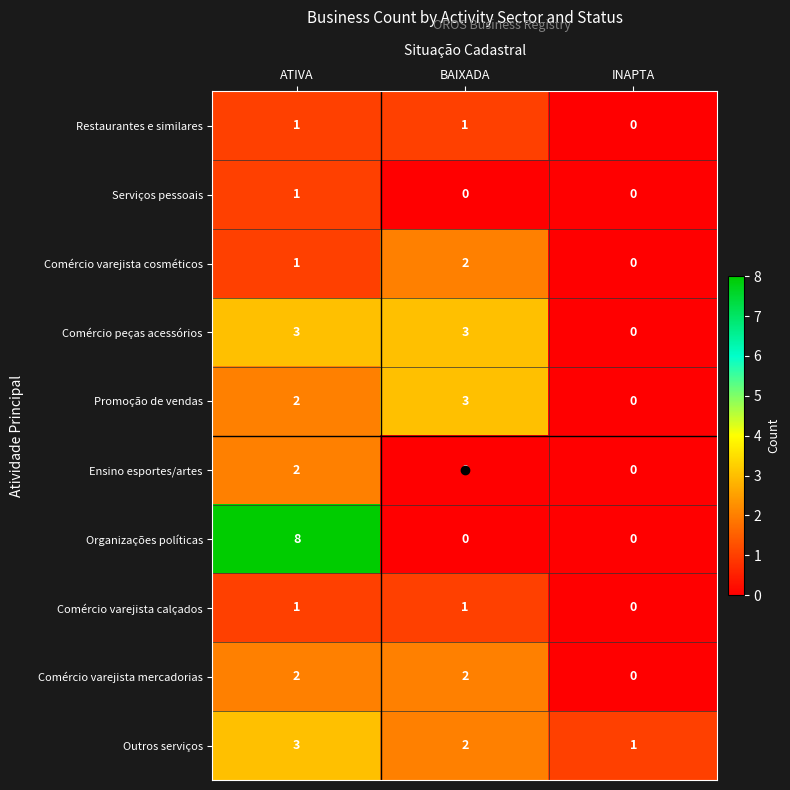

Which series changed the most between ATIVA and BAIXADA?

Organizações políticas